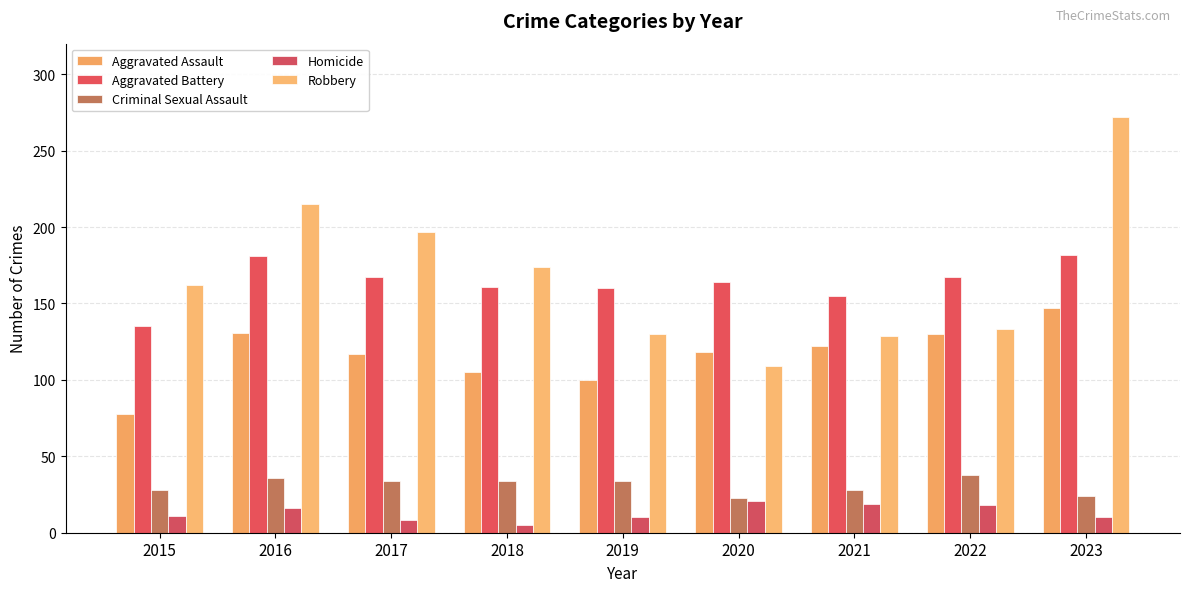

Rank the series at 2018 from lowest to highest value.

Homicide, Criminal Sexual Assault, Aggravated Assault, Aggravated Battery, Robbery